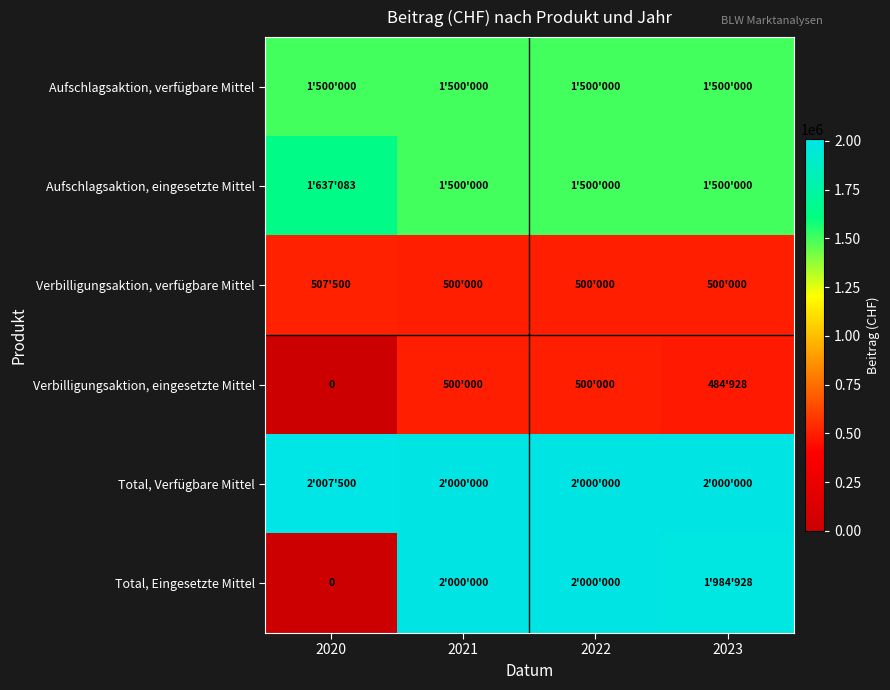

At which label is Aufschlagsaktion, eingesetzte Mittel closest to 1568541?

2021